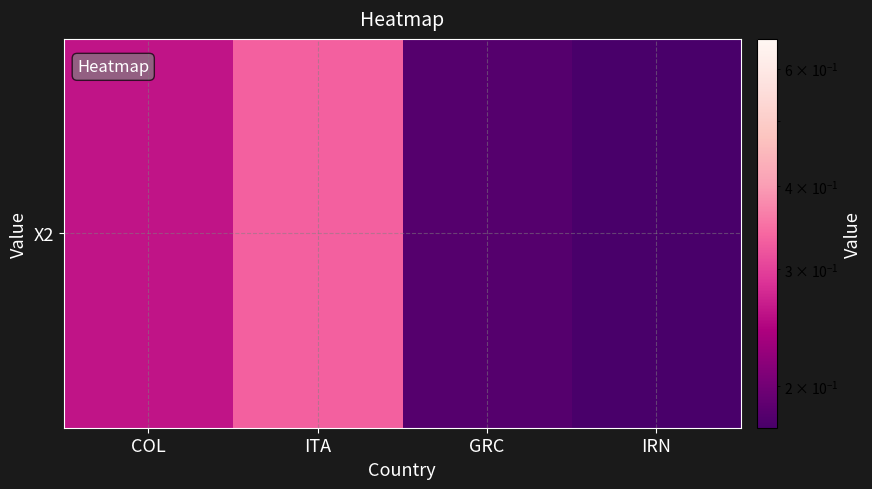

Reading left to right, extract all data points from this chart.

0.3	0.3	0.2	0.2